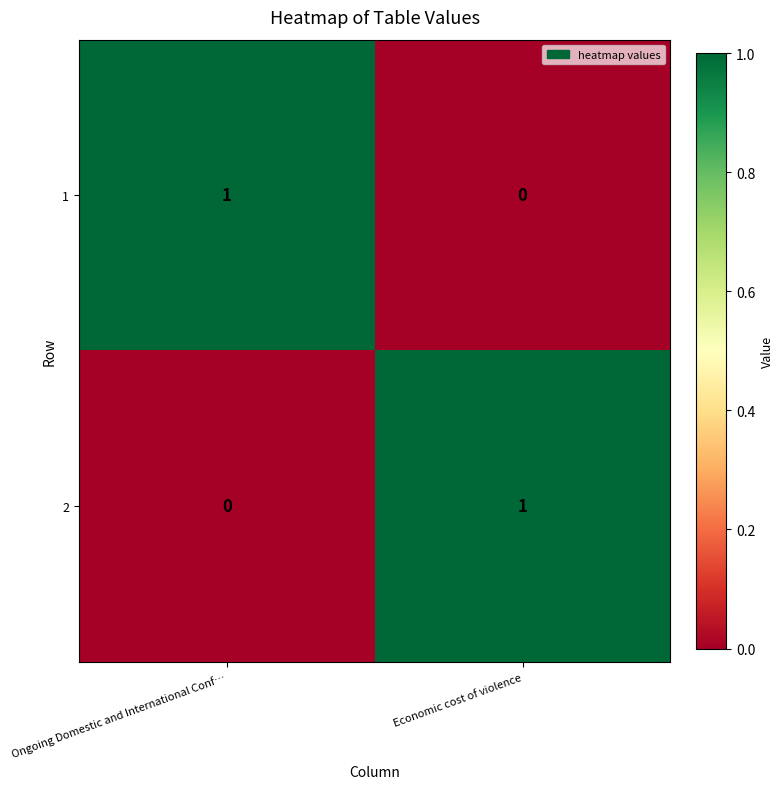

Reading left to right, transcribe all the data shown in this chart.

1: 1	0
2: 0	1